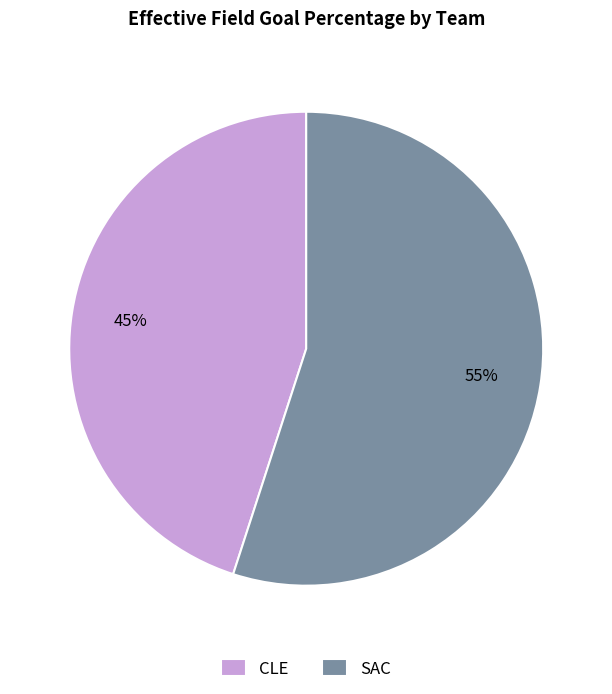

Is it true that CLE is 37% of the pie?

False